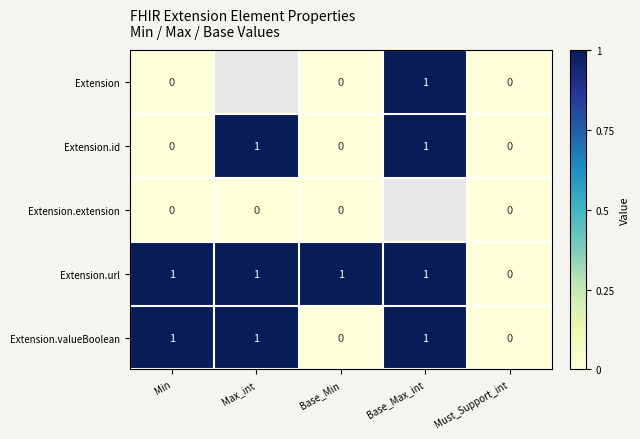

Is the value of Extension.valueBoolean at Must_Support_int greater than the value of Extension at Base_Max_int?

No